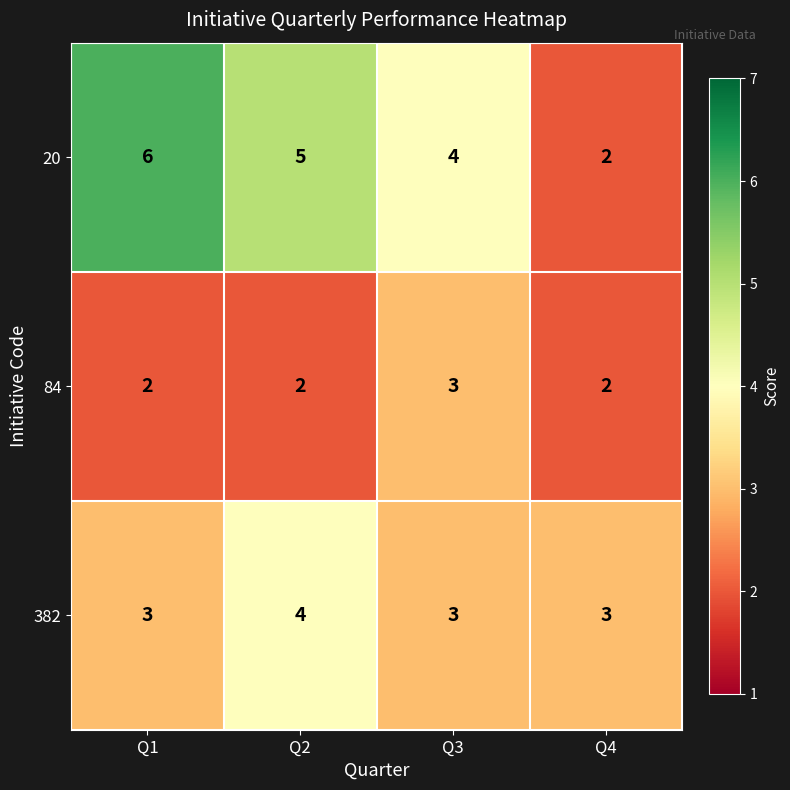

Between Q2 and Q4, which series saw the biggest shift?

20